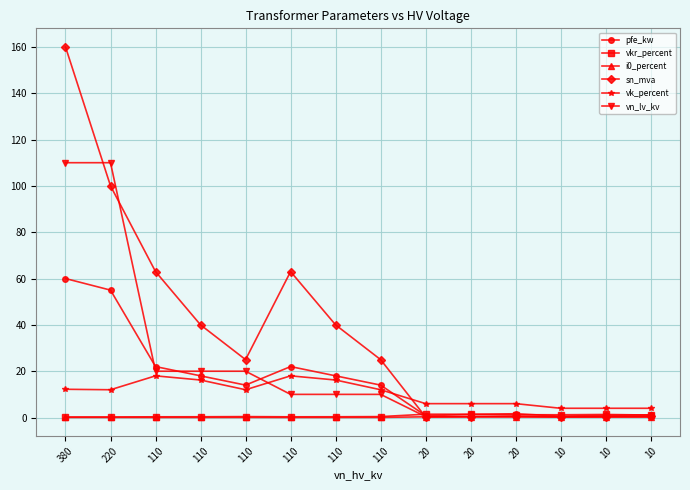

Between 380 and 110, which series saw the biggest shift?

vn_lv_kv